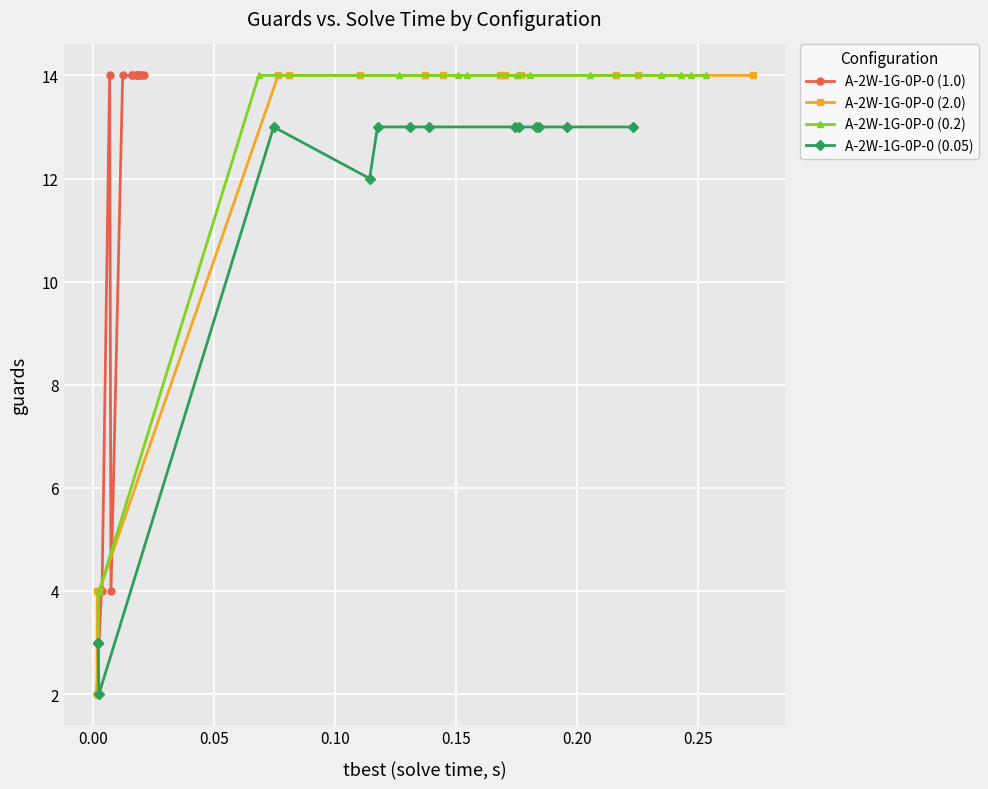

How many distinct data groups are displayed?

4